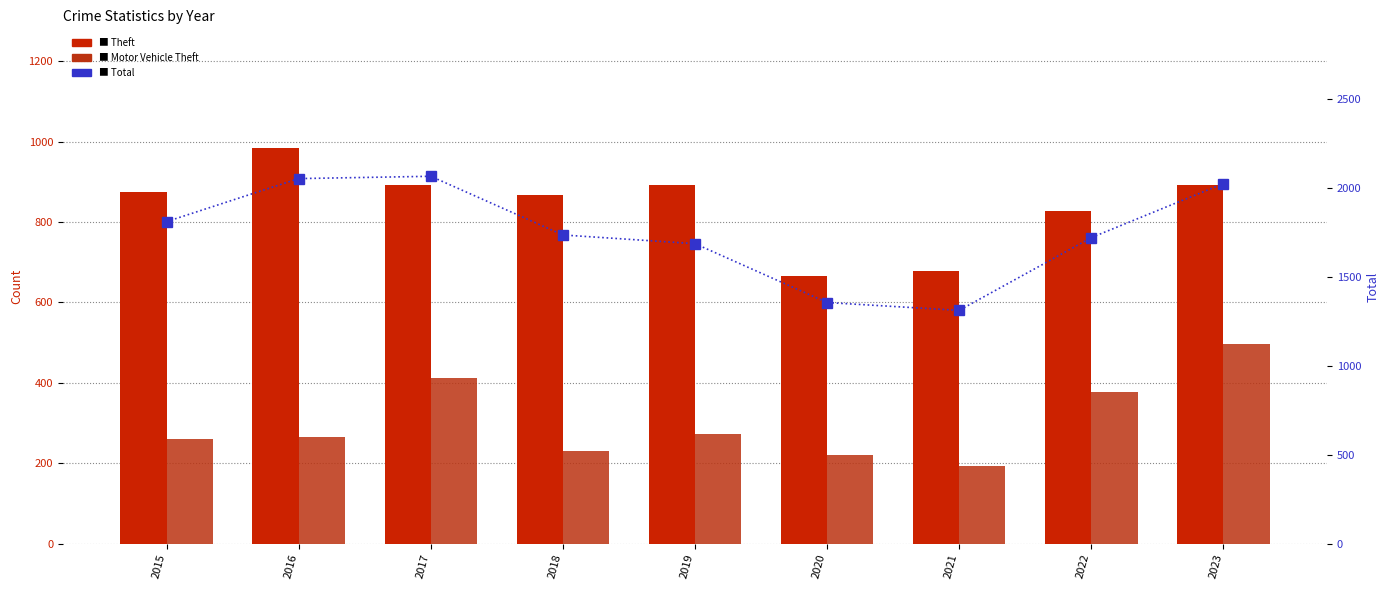

Is it true that Motor Vehicle Theft equals 261 at 2015?

True